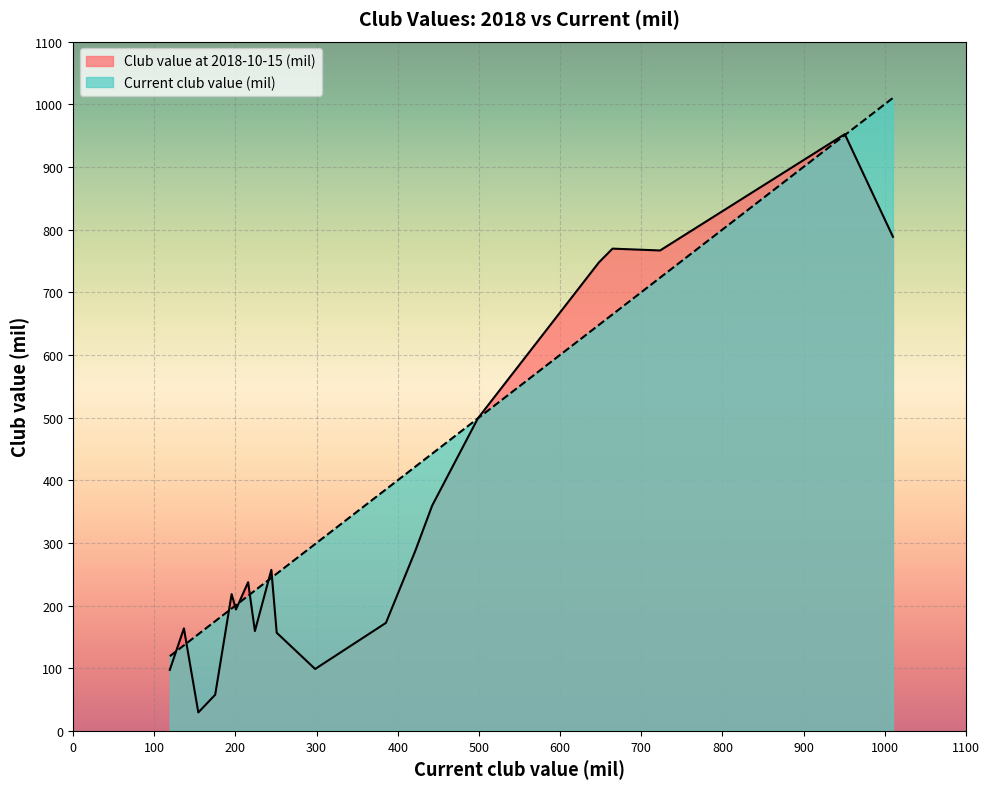

What is the maximum value for Club value at 2018-10-15 (mil)?

952.2